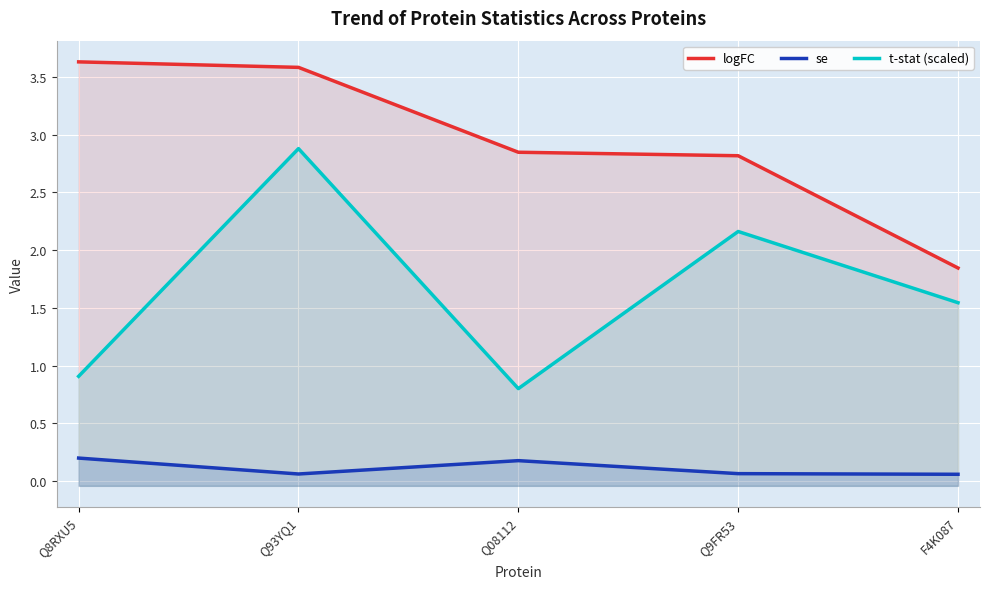

What is the average value of the t-stat (scaled) series?

1.7